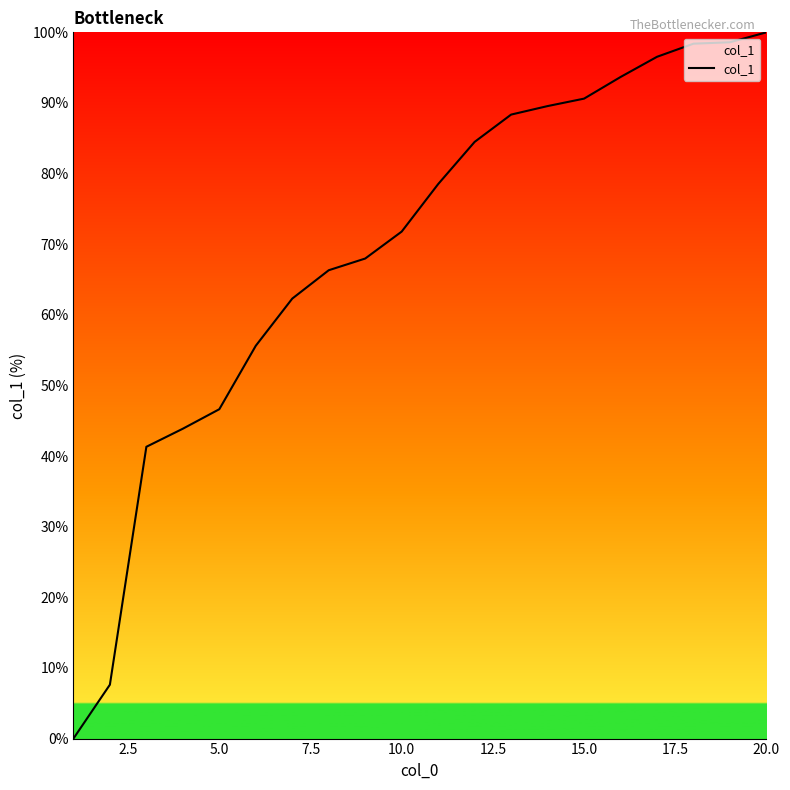

What is the difference between the maximum and minimum values?

100.0